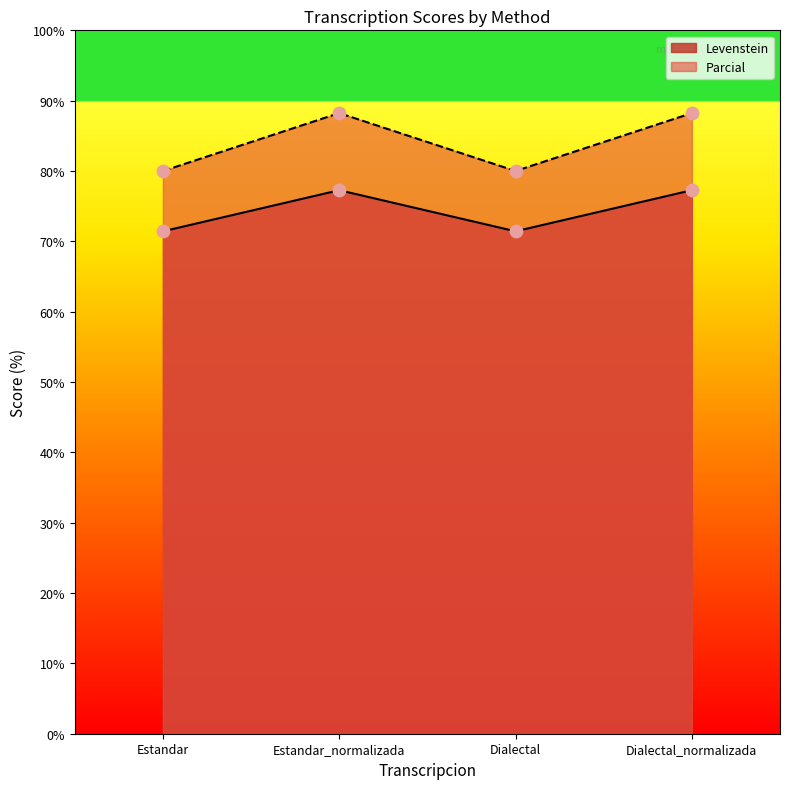

Which series has the largest Y range (max minus min)?

Parcial